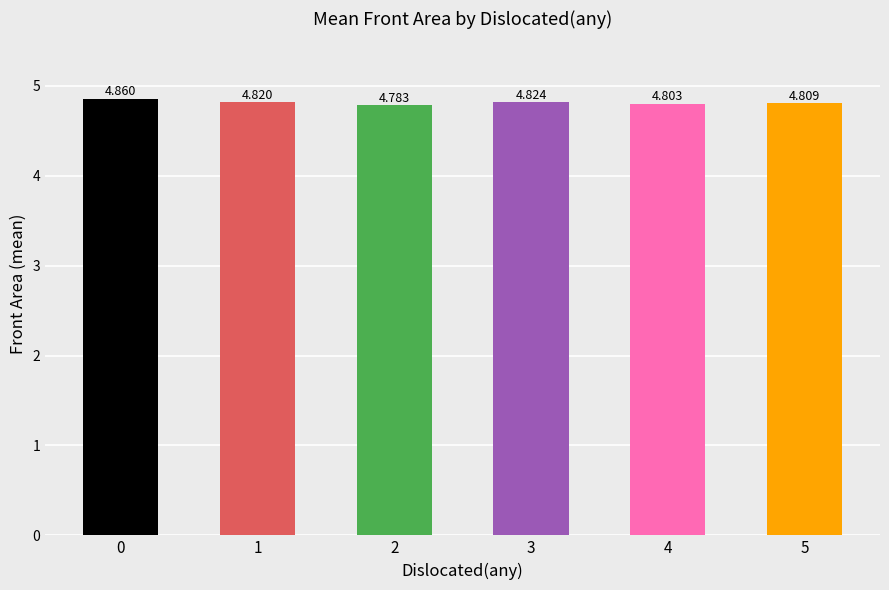

What is the difference between the maximum and second lowest values?

0.1